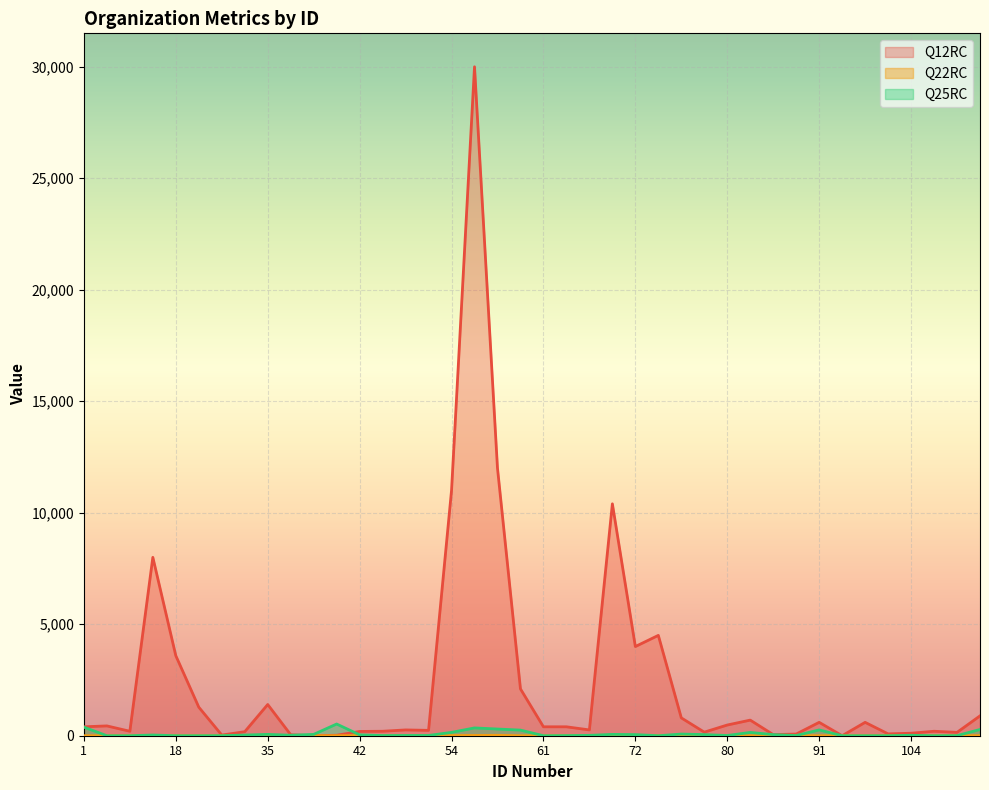

Where is Q12RC nearest to the value 15000?

56